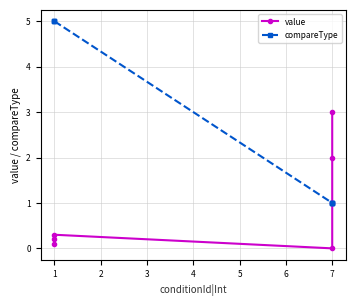

True or false: value and compareType intersect in this chart.

False